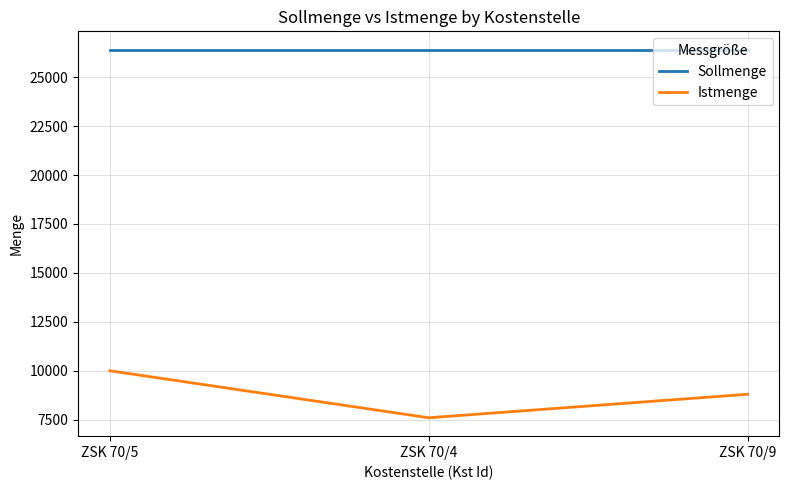

What is the sum of the Sollmenge values at ZSK 70/4 and ZSK 70/5?

52800